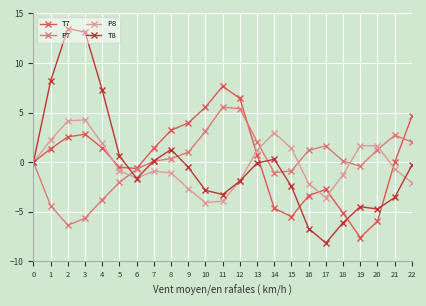

What is the approximate value of P7 at 14?

-1.1